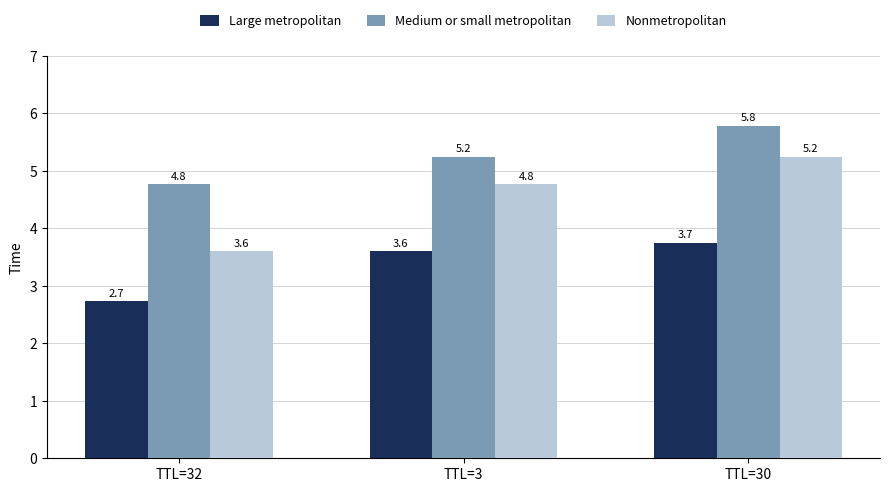

Is the value of Large metropolitan at TTL=32 greater than the value of Nonmetropolitan at TTL=3?

No